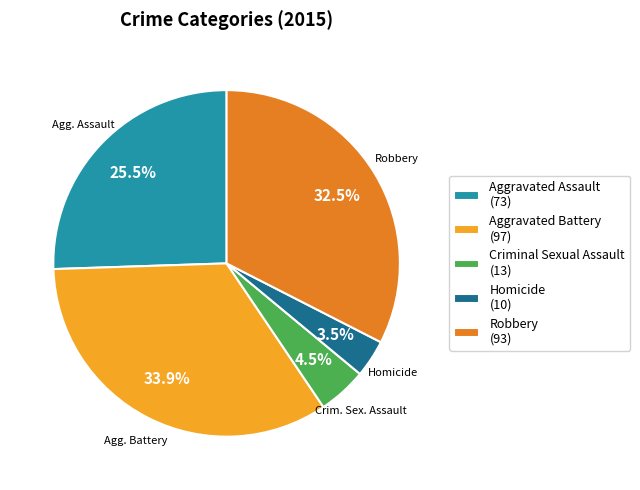

Combined, do Homicide (10) and Aggravated Battery (97) account for over 50%?

No